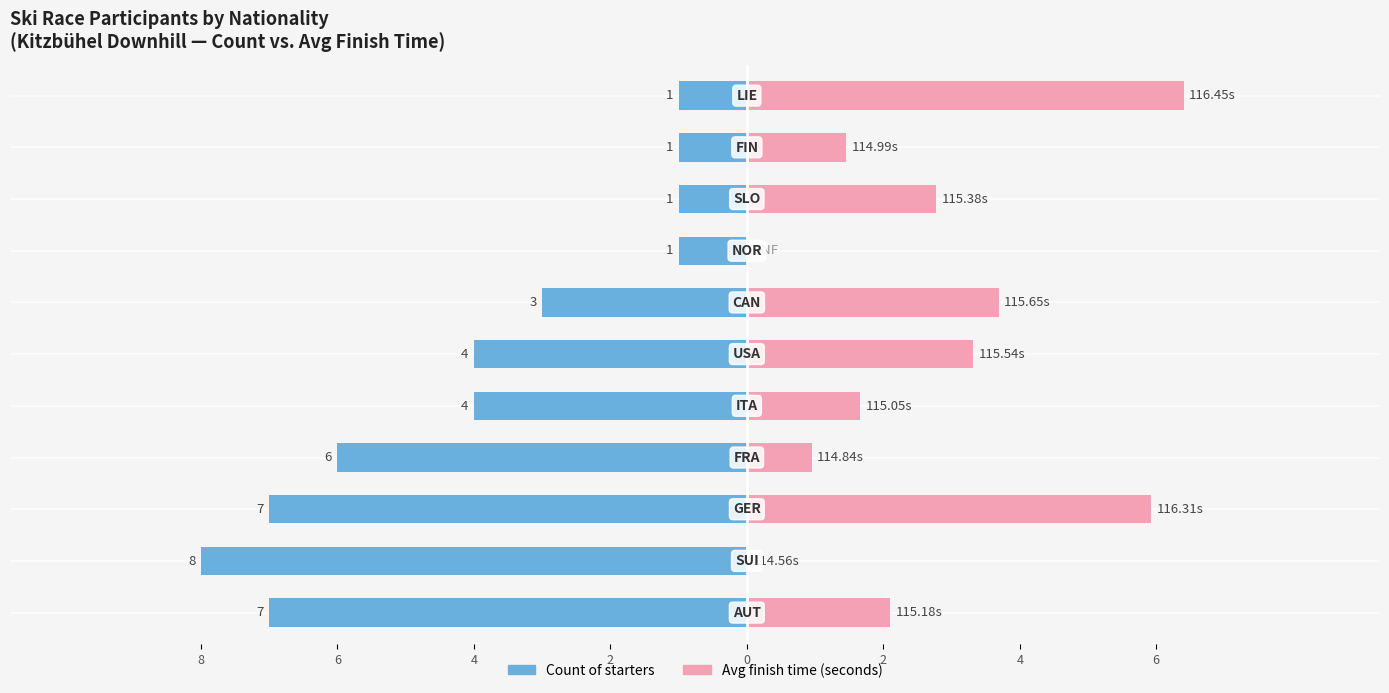

How many groups of bars are there?

11